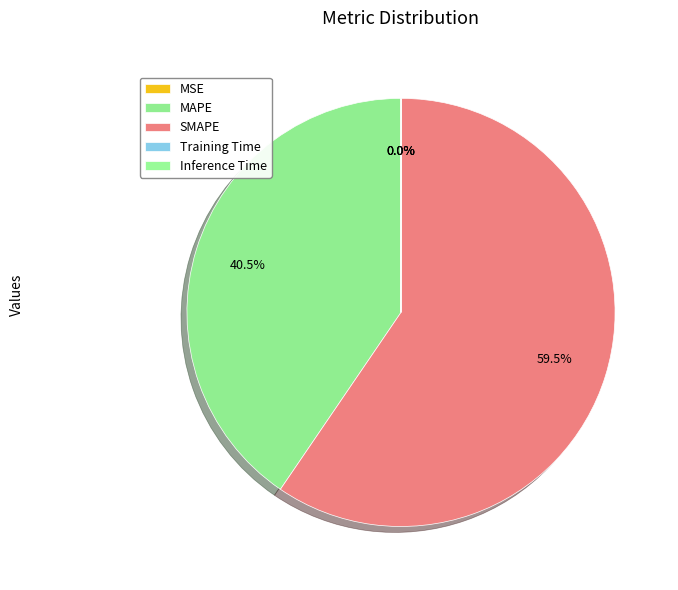

Which has a higher value, Inference Time or Training Time?

Inference Time